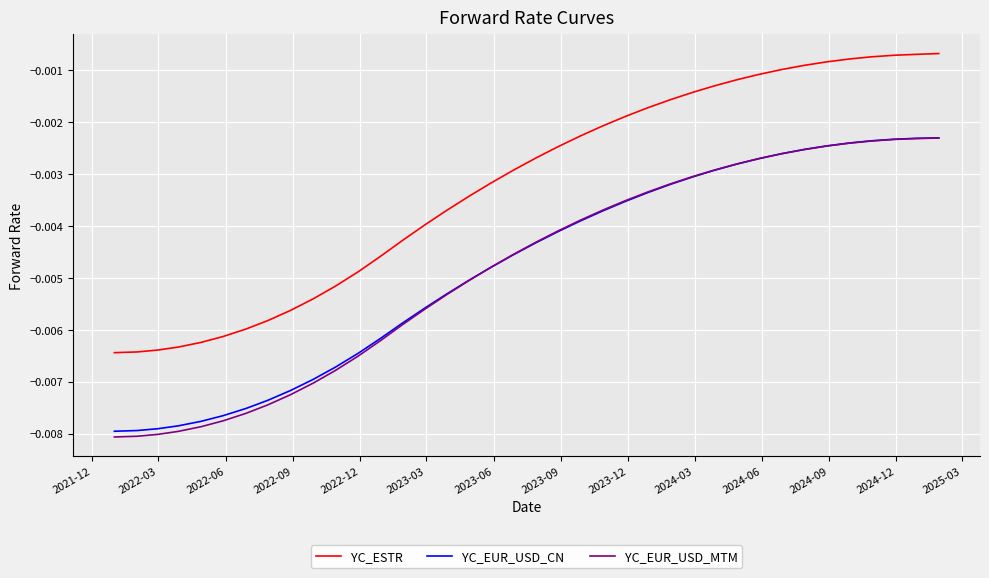

True or false: YC_EUR_USD_MTM and YC_ESTR cross at least once.

False